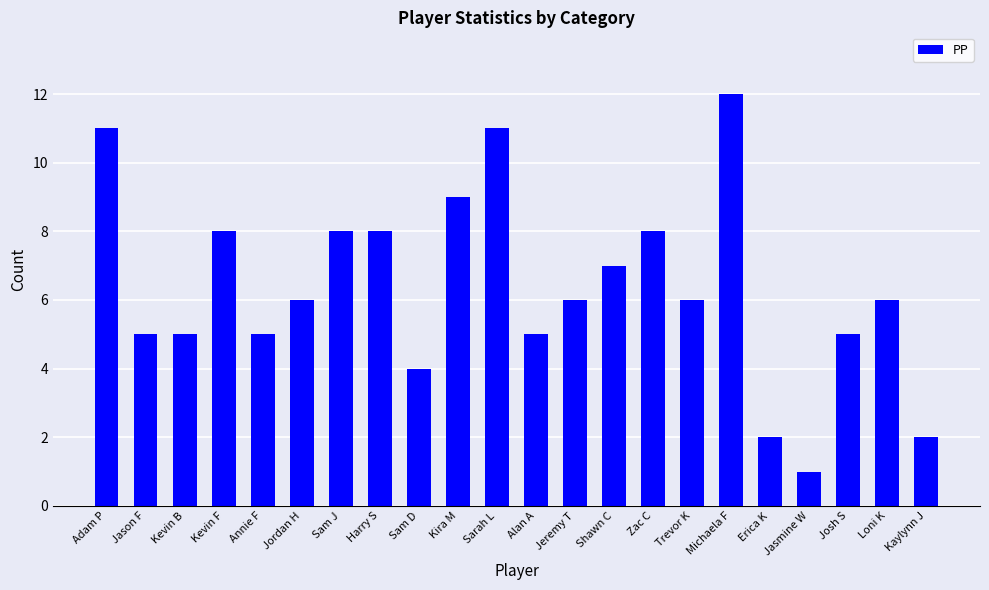

What is the approximate value at Trevor K?

6